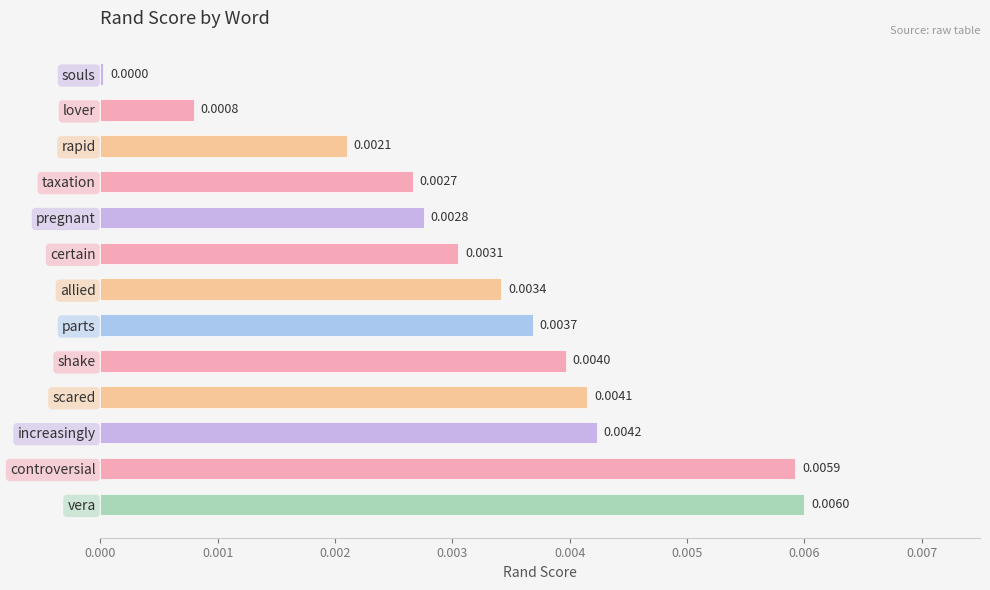

List the labels in order of value, smallest first.

souls, lover, rapid, taxation, pregnant, certain, allied, parts, shake, scared, increasingly, controversial, vera